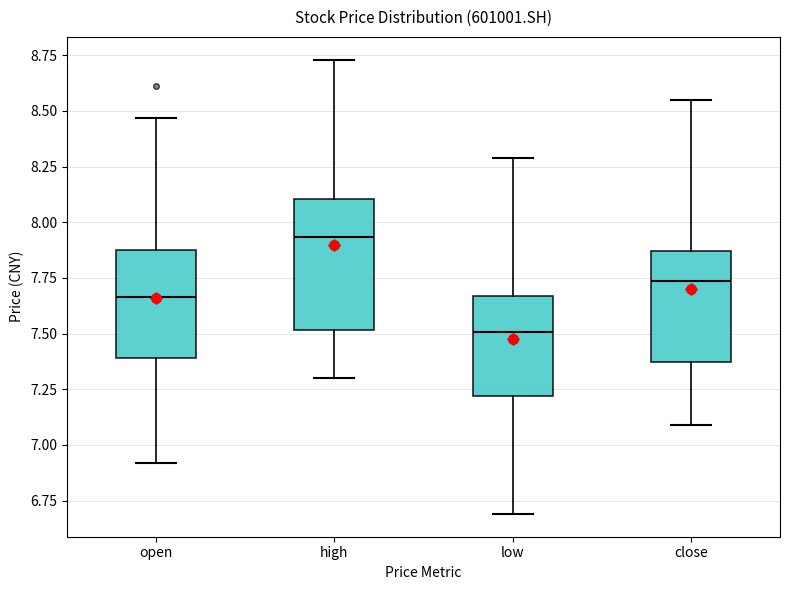

Which box is the tallest, from its lower edge to its upper edge?

high